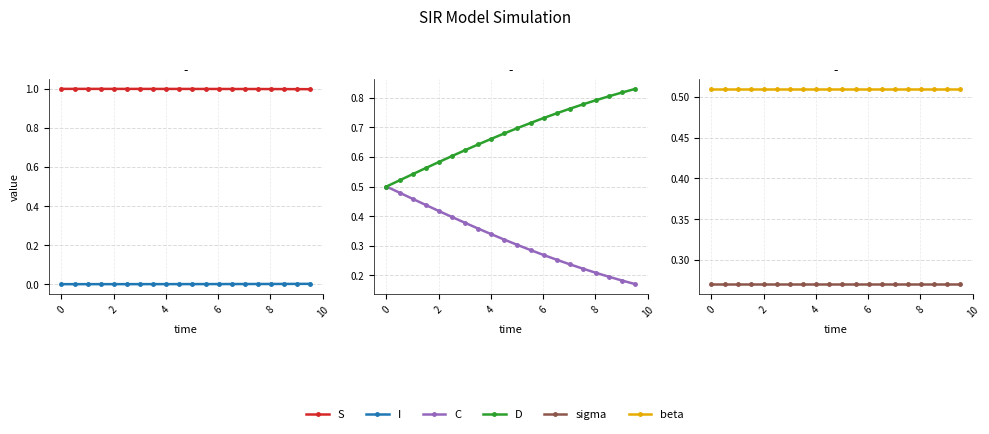

Which series changed the most between 8 and 10?

C